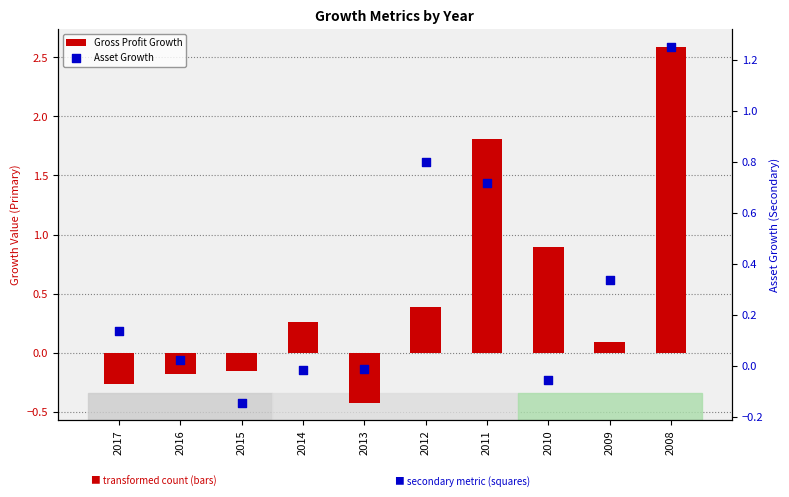

At which category is the sum across all series the highest?

2008